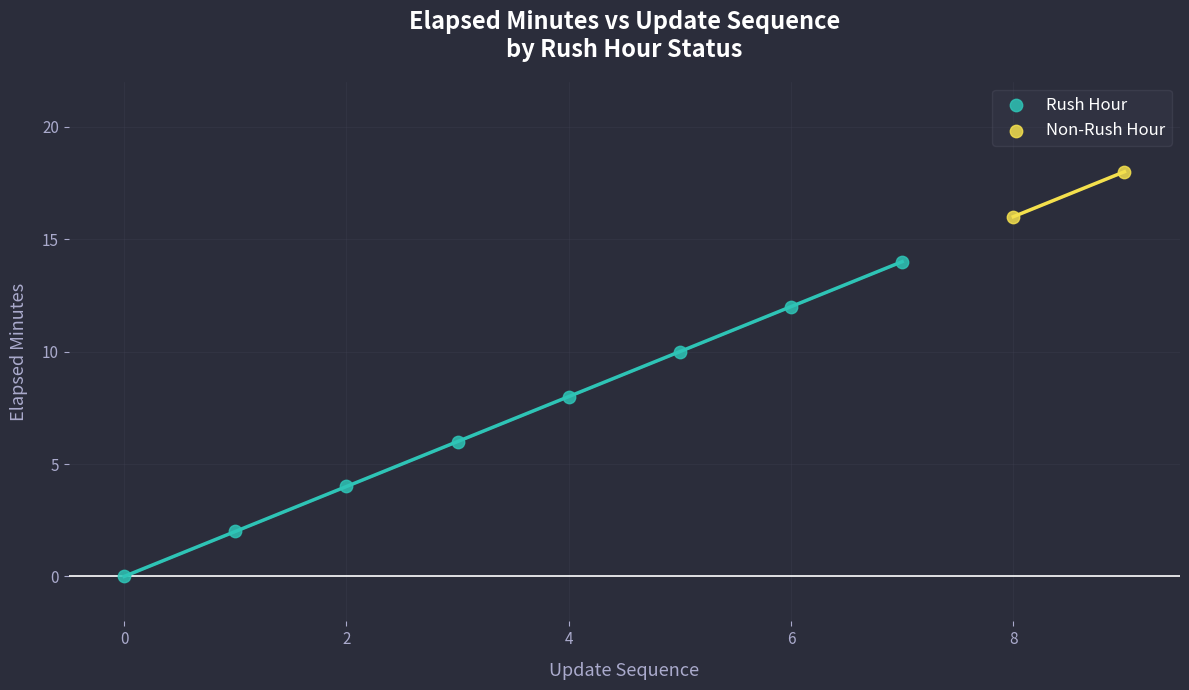

Which series has the widest spread of Y values?

Rush Hour